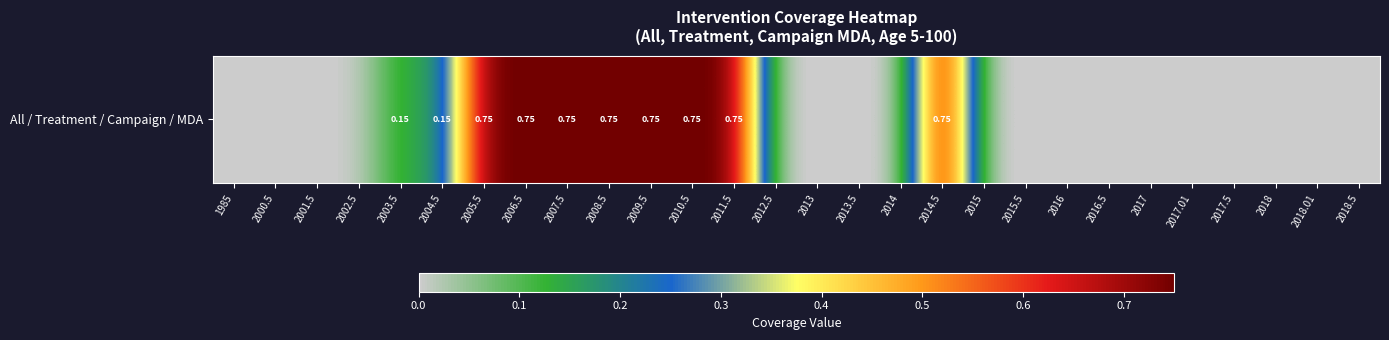

List the labels in order of value, largest first.

2005.5, 2006.5, 2007.5, 2008.5, 2009.5, 2010.5, 2011.5, 2014.5, 2003.5, 2004.5, 1985, 2000.5, 2001.5, 2002.5, 2012.5, 2013, 2013.5, 2014, 2015, 2015.5, 2016, 2016.5, 2017, 2017.01, 2017.5, 2018, 2018.01, 2018.5